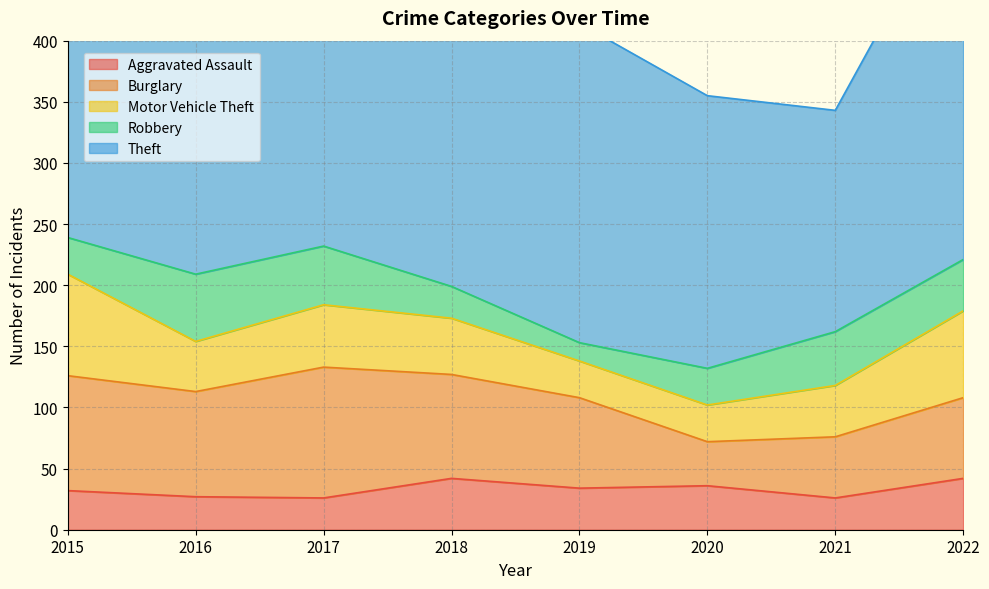

At which category does Burglary reach its first local valley?

2016